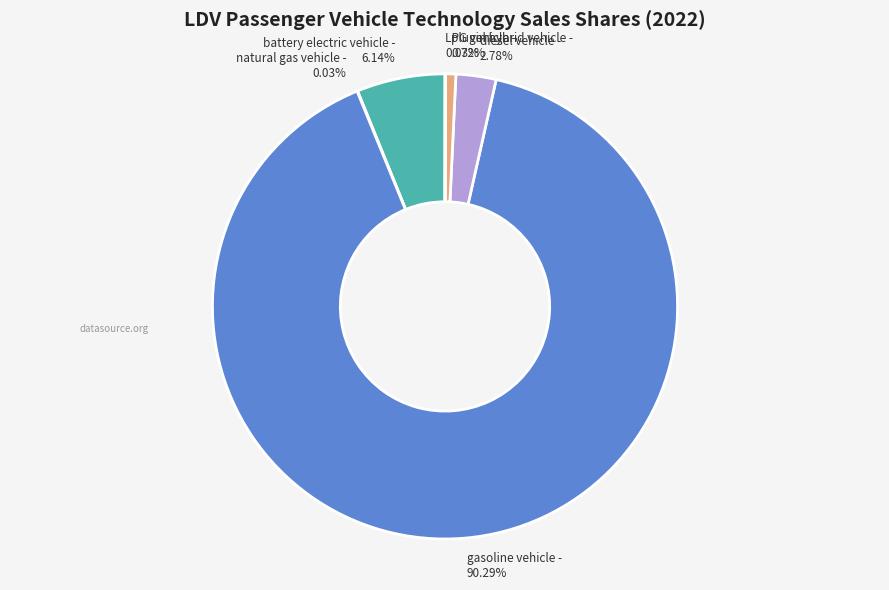

Which category has the biggest portion of the pie?

gasoline vehicle